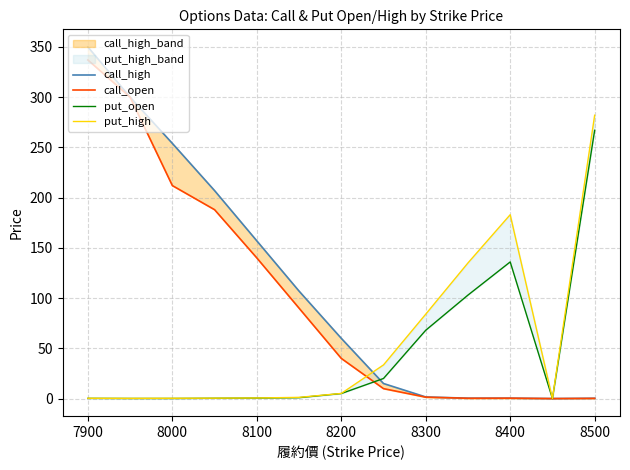

How many interior local valleys does the put_high series have?

2